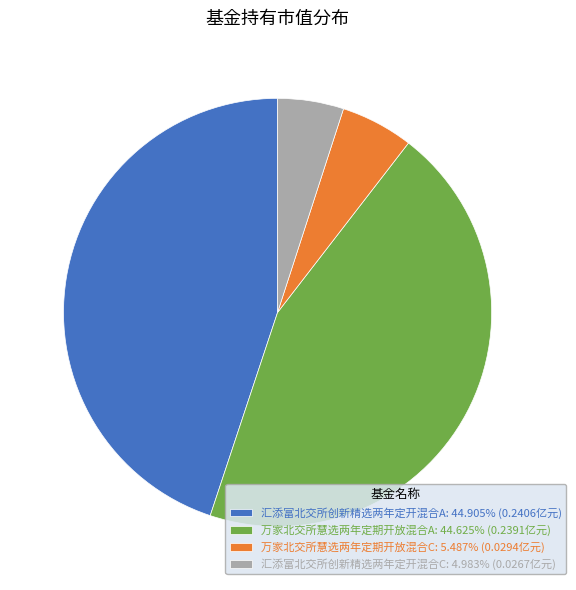

Does 万家北交所慧选两年定期开放混合A: 44.625% (0.2391亿元) represent more than half of the total?

No